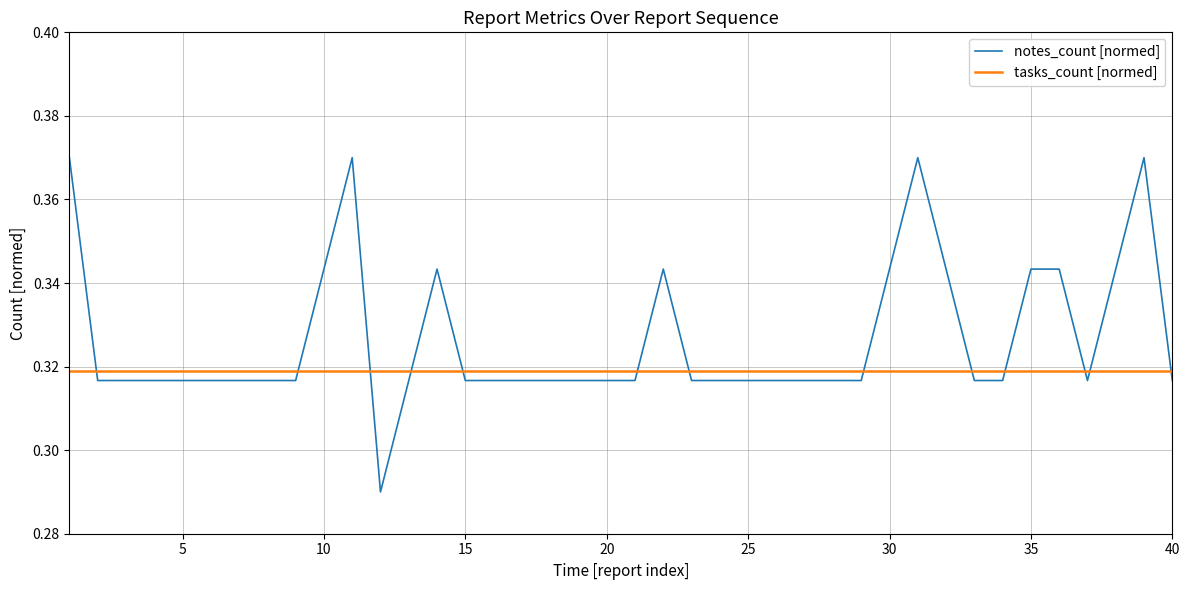

True or false: tasks_count [normed] and notes_count [normed] intersect in this chart.

True